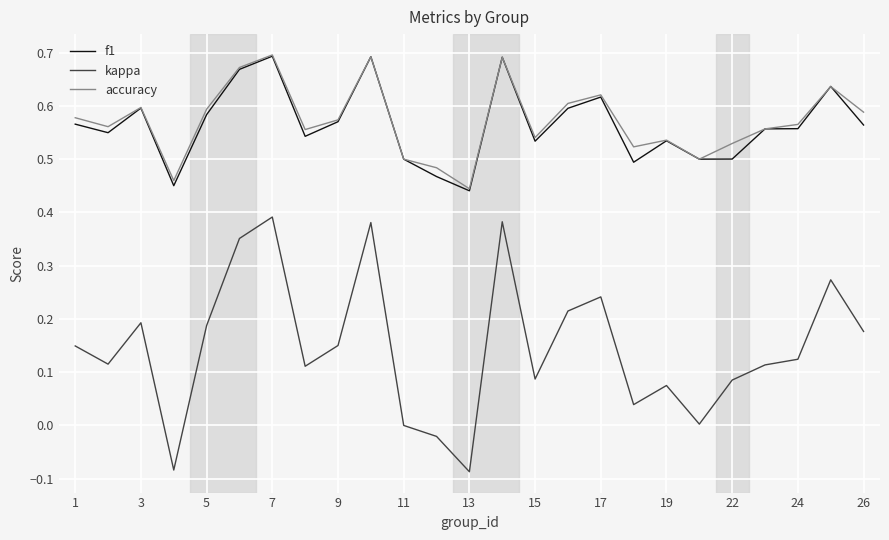

True or false: kappa and f1 intersect in this chart.

False